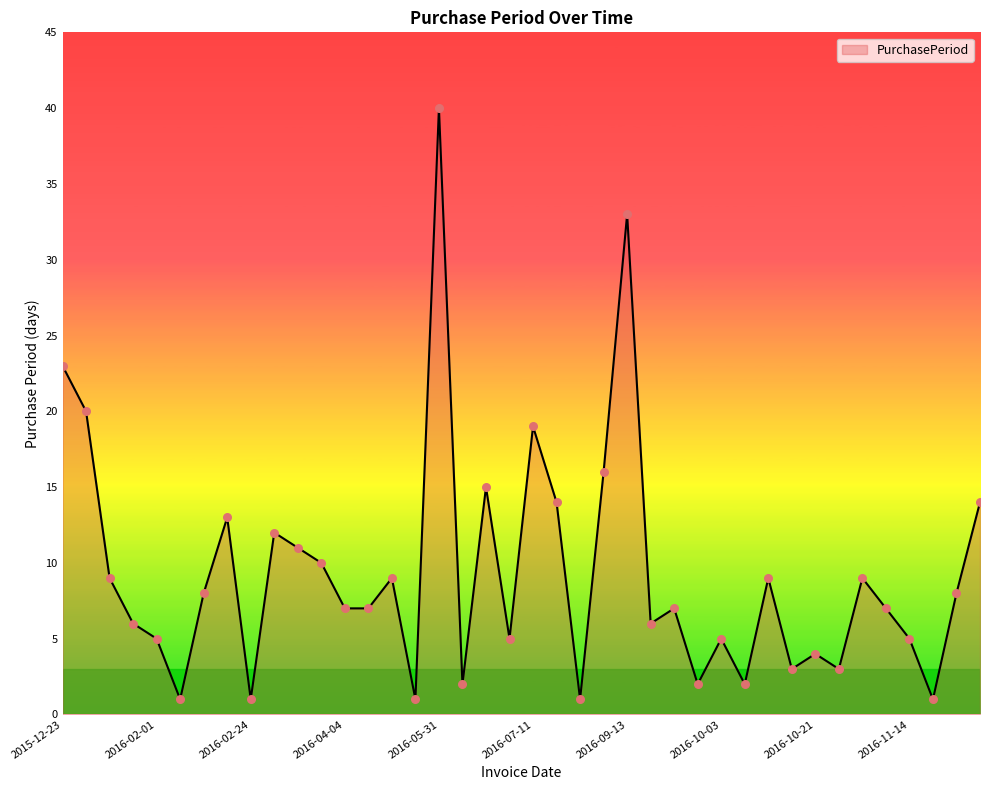

What is the greatest value displayed?

40